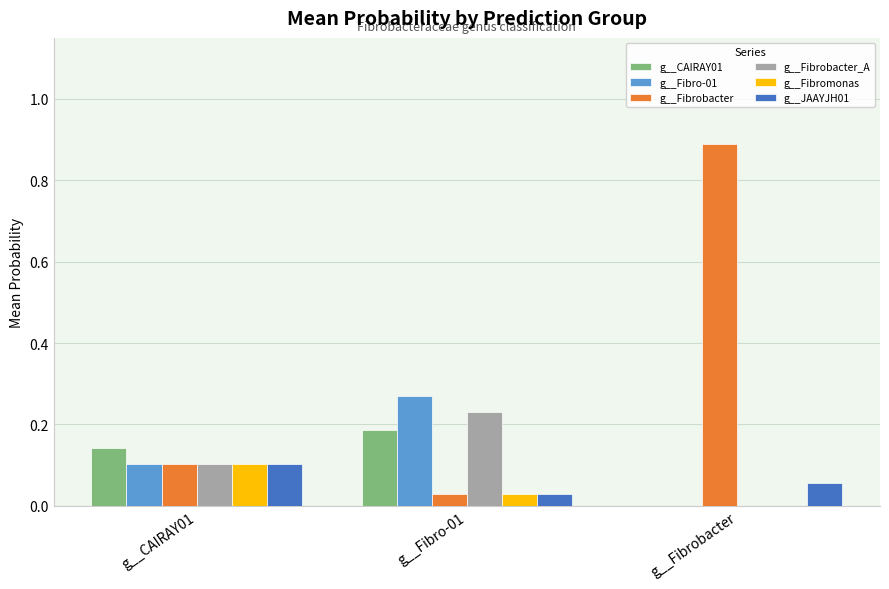

Does the chart contain stacked bars?

No